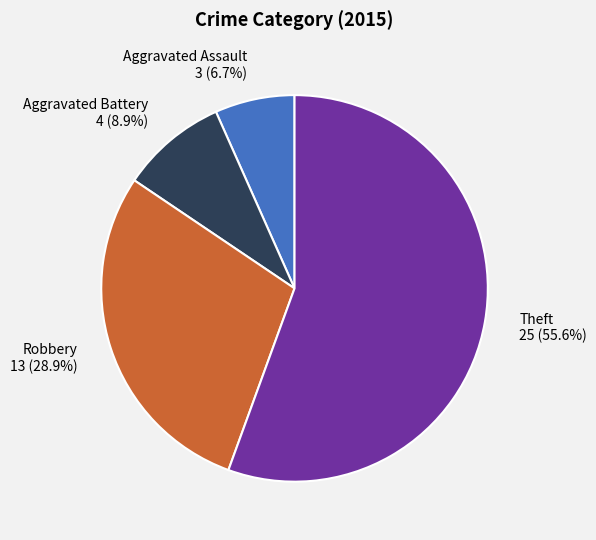

What percentage is the Aggravated Assault slice, to the nearest percent?

7%